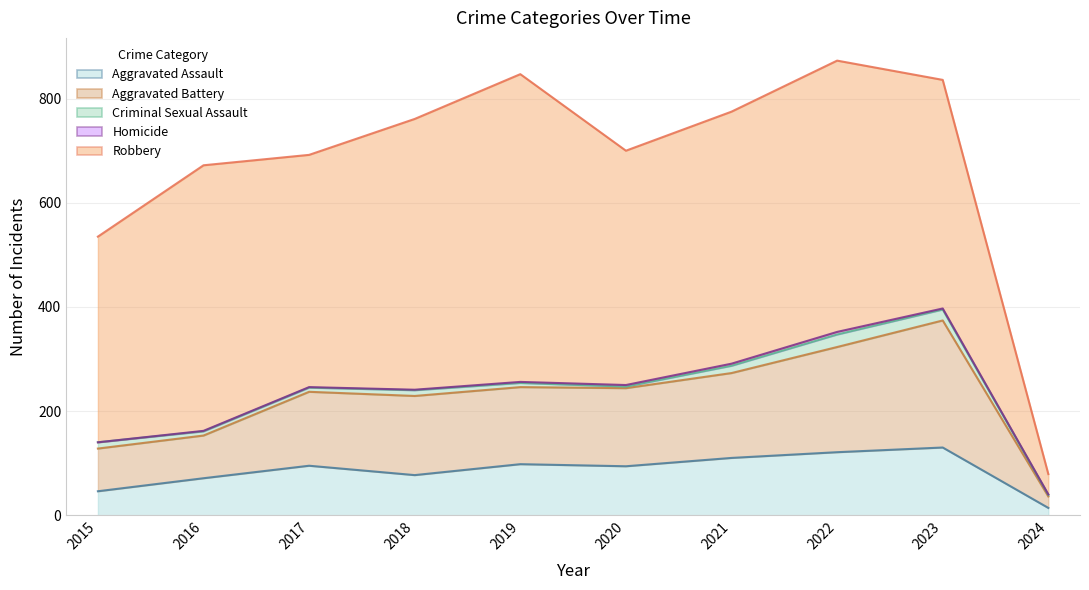

What is the total value across all series at 2018?

761